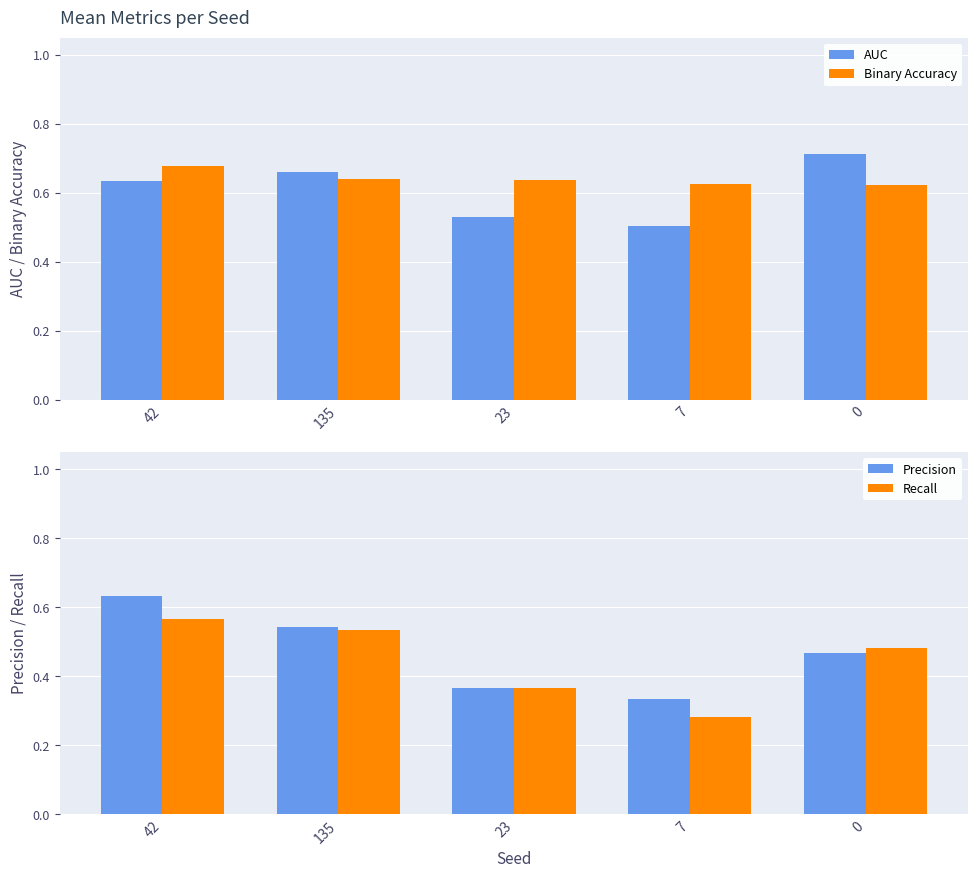

Which label corresponds to the smallest value in the chart?

7